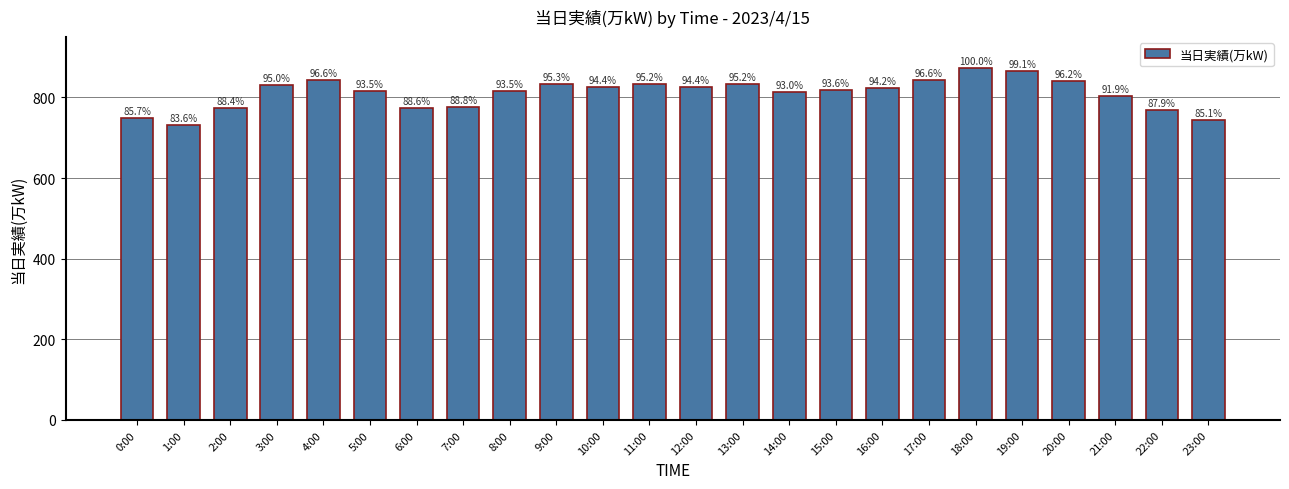

List the labels in order of value, largest first.

18:00, 19:00, 4:00, 17:00, 20:00, 9:00, 11:00, 13:00, 3:00, 10:00, 12:00, 16:00, 15:00, 5:00, 8:00, 14:00, 21:00, 7:00, 6:00, 2:00, 22:00, 0:00, 23:00, 1:00